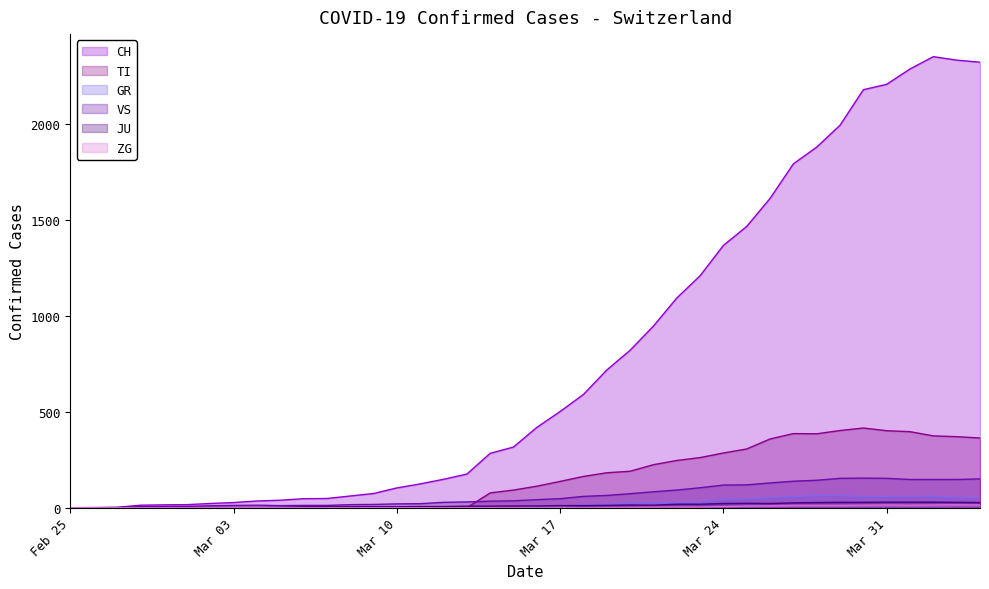

How many values in the JU series exceed 9?

19